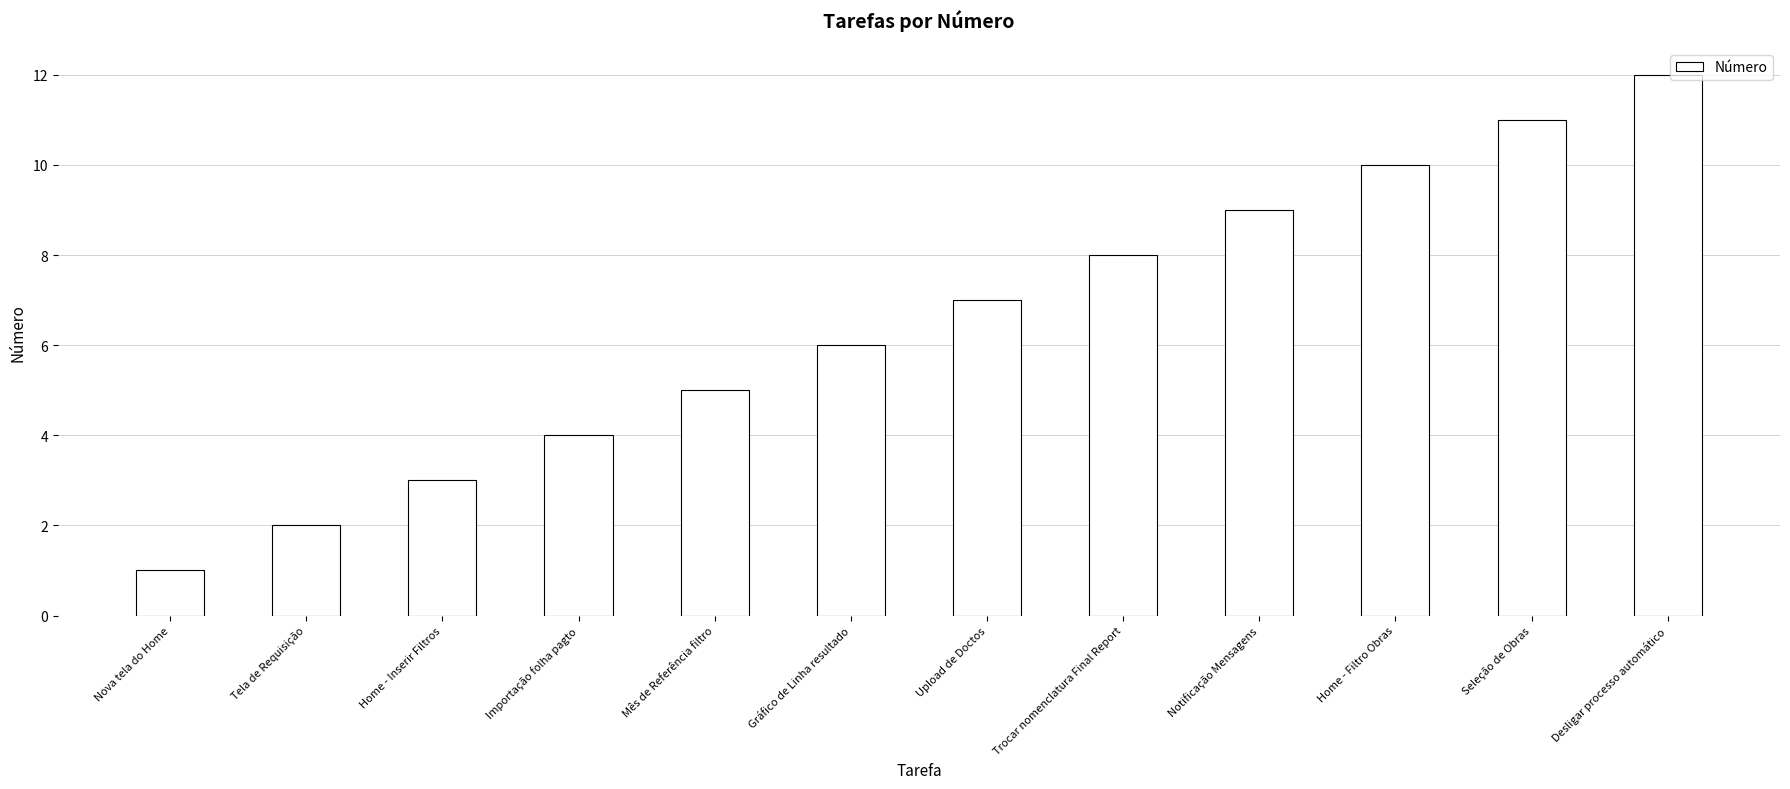

The chart shows a value of 9 at Notificação Mensagens. True or false?

True